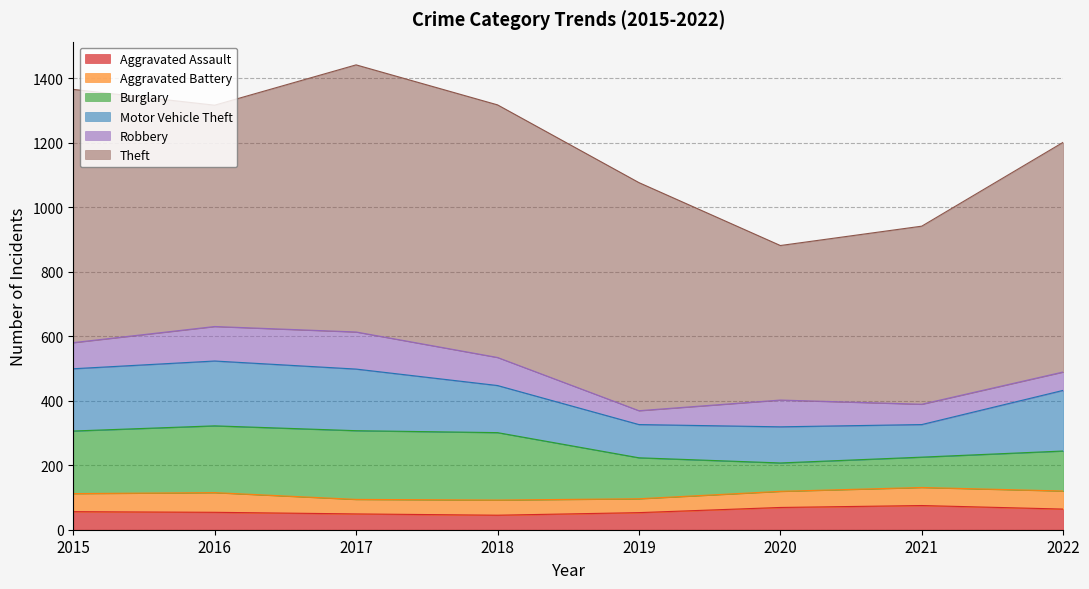

What is the difference between the Theft values at 2020 and 2017?

349